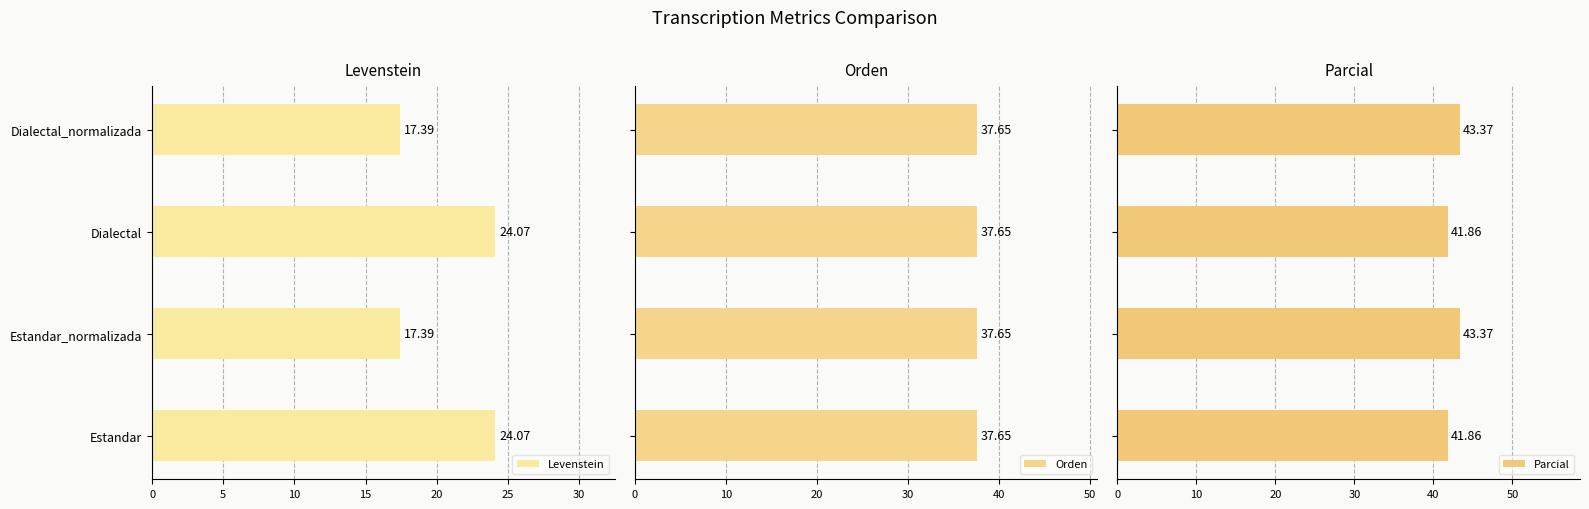

What is the average value of the Levenstein series?

20.7